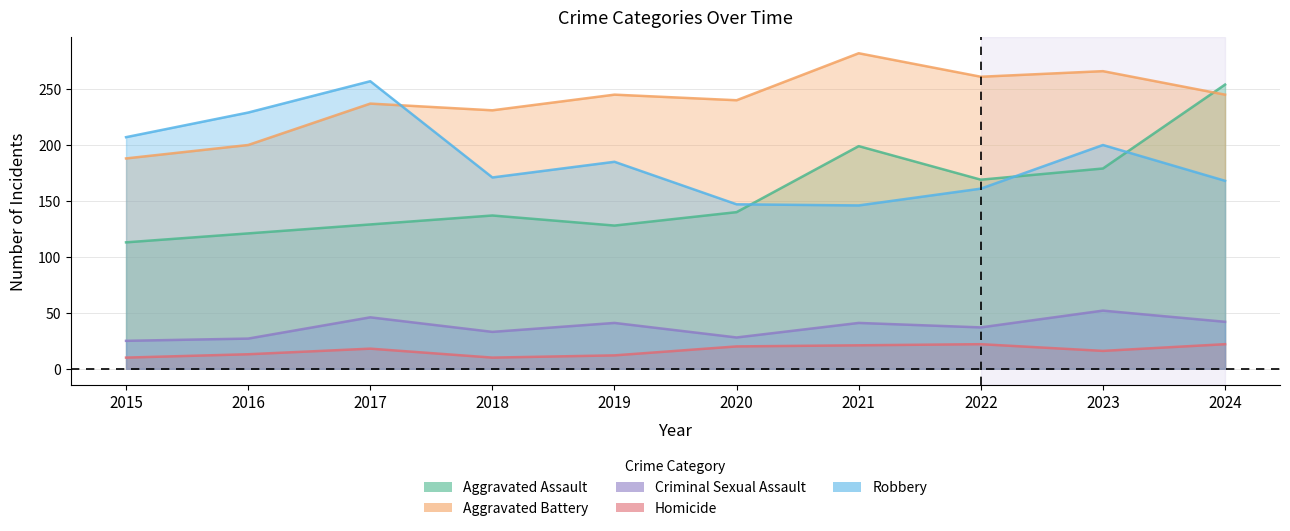

Between 2022 and 2016, which is larger?

2022